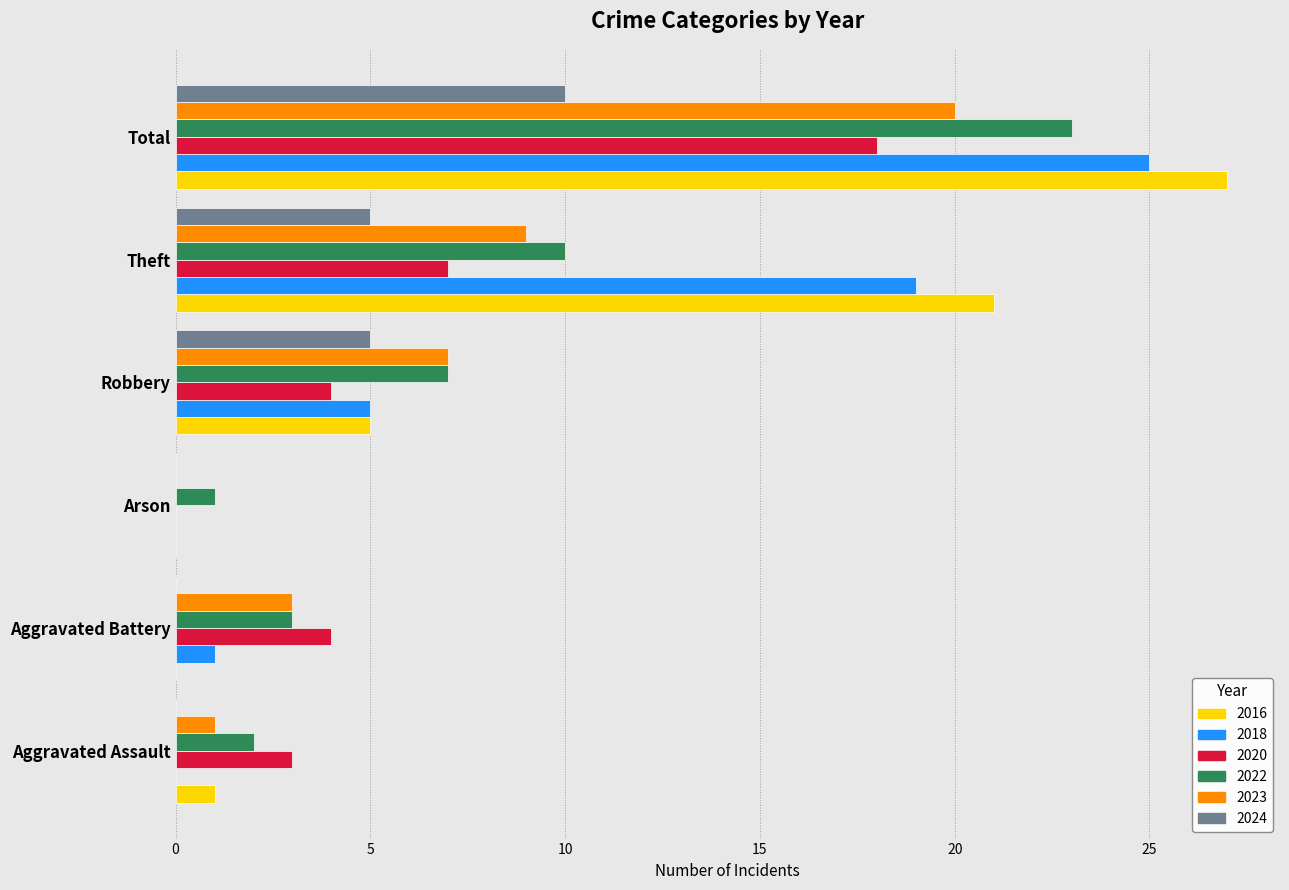

What is the maximum value for 2020?

18